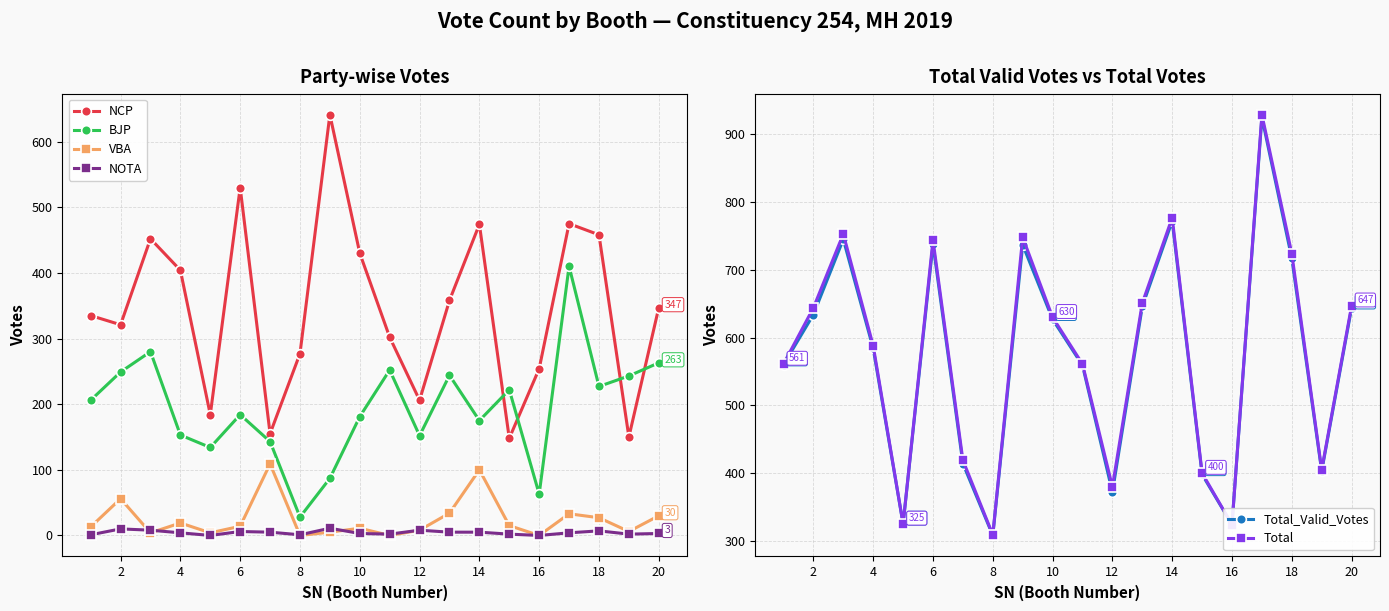

Is it true that NOTA equals 3 at 20?

True